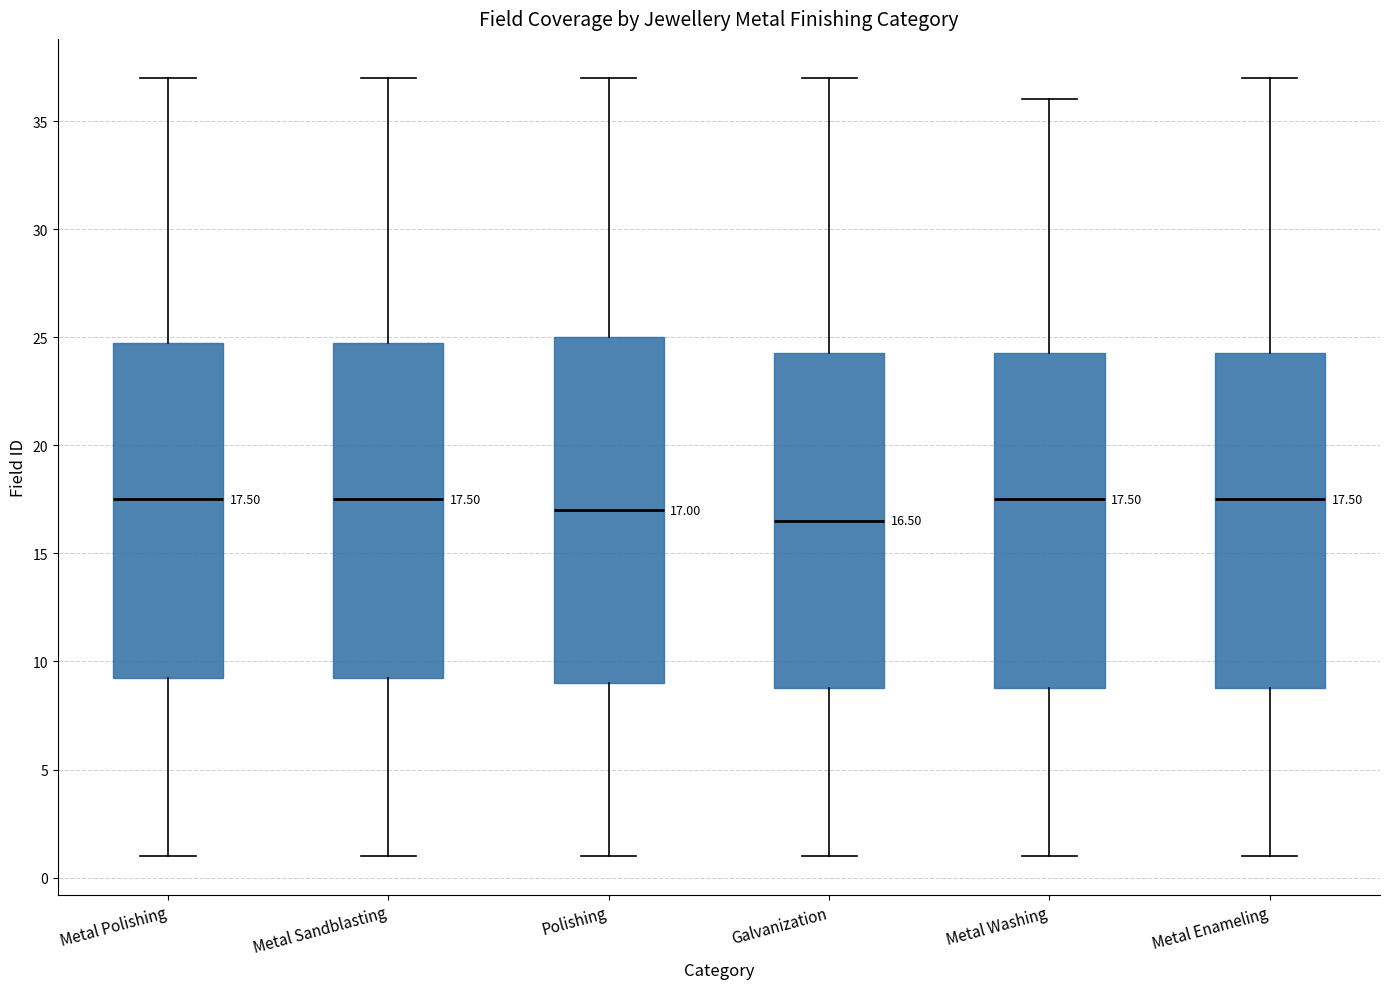

Comparing the boxes themselves (not the whiskers), which one is the tallest?

Polishing